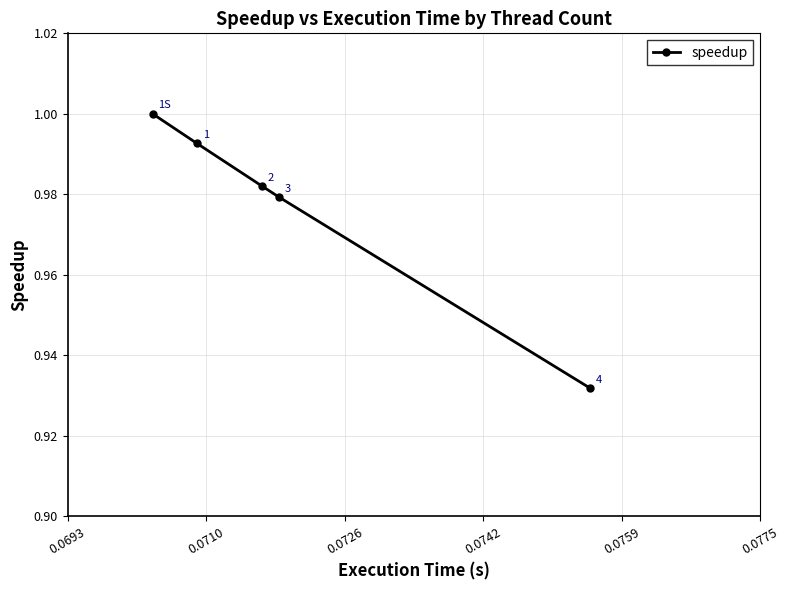

What is the value of the 1st point from the left?

1.0